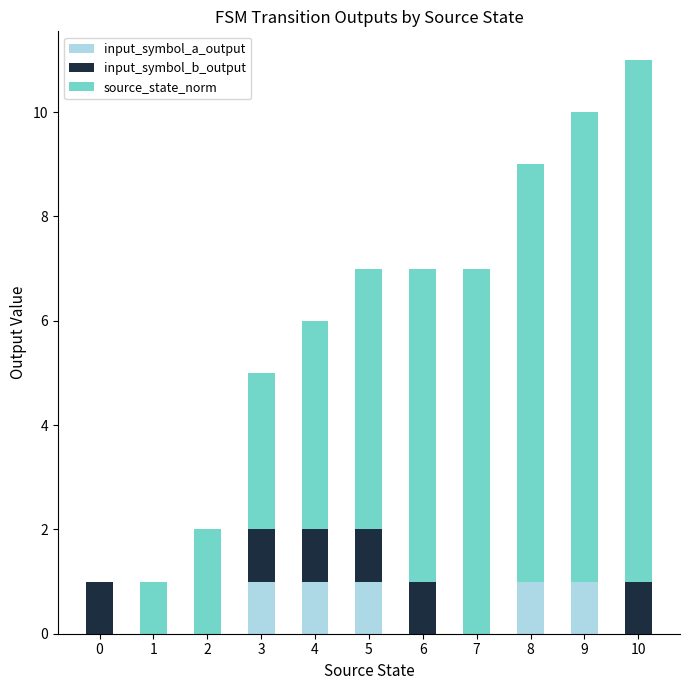

At which category is the sum across all series the highest?

10